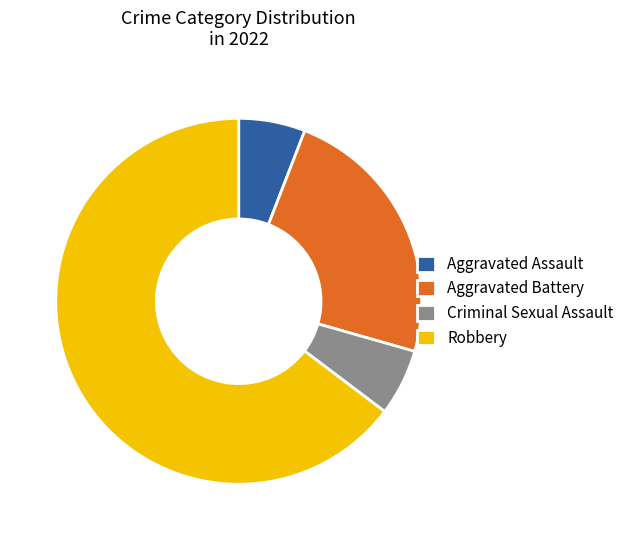

True or false: Aggravated Assault accounts for 1% of the total.

False